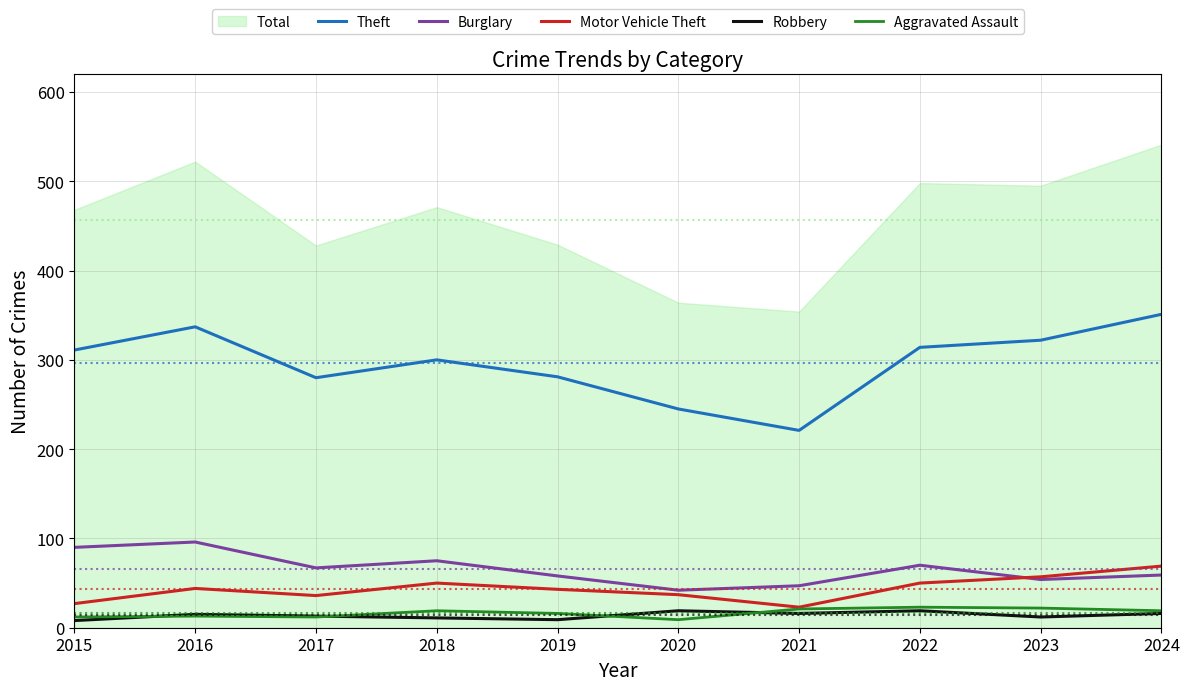

True or false: Theft and Robbery cross at least once.

False